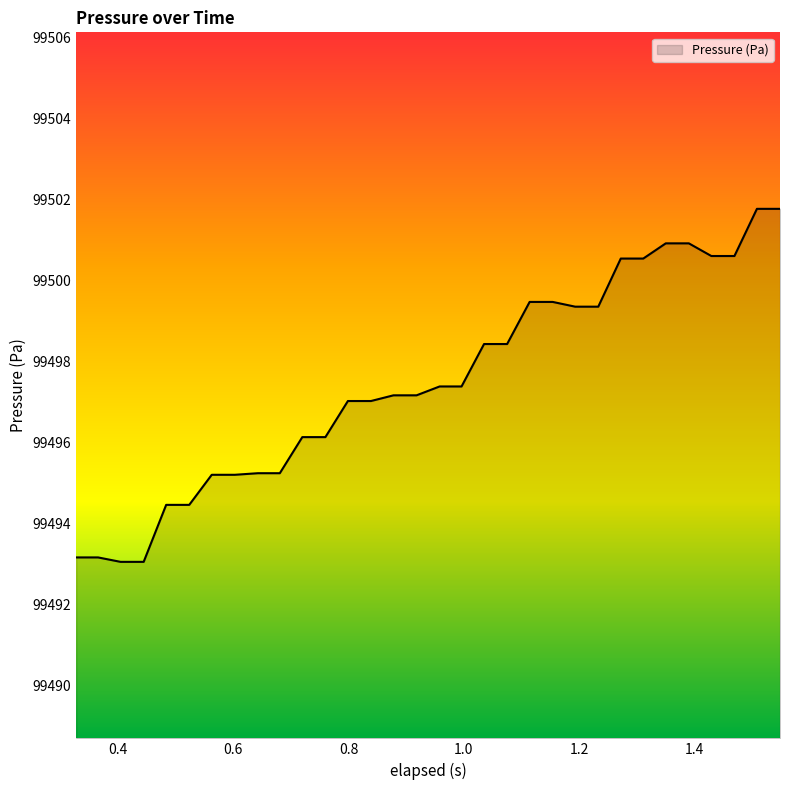

What is the smallest value displayed?

99493.1